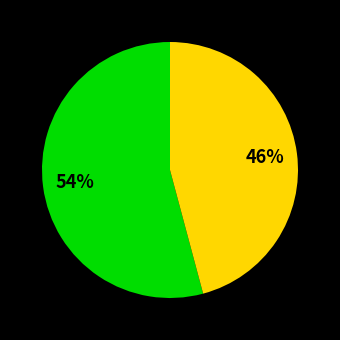

Is there any slice that represents more than half of the pie?

Yes